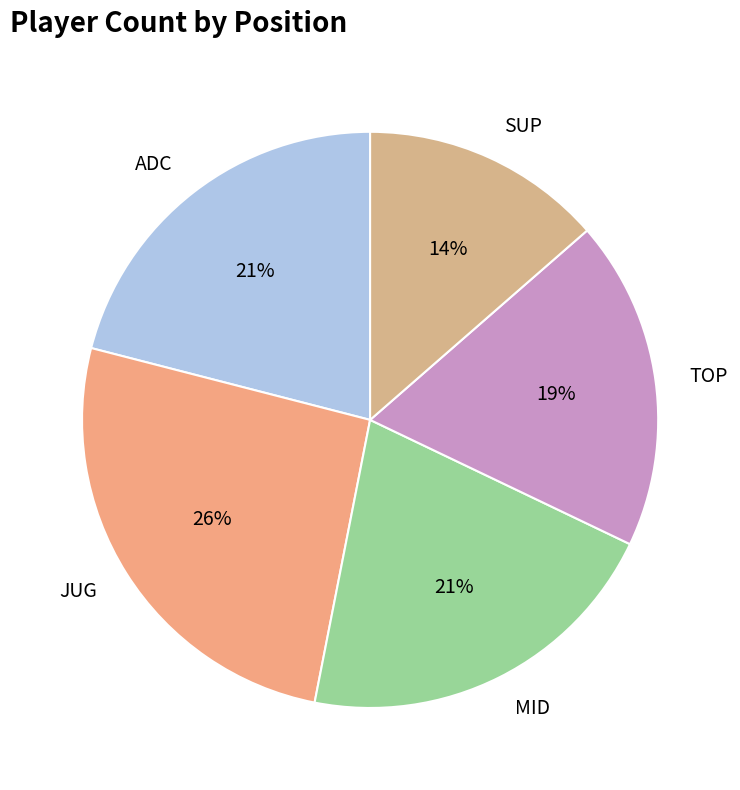

Which slice is the smallest?

SUP